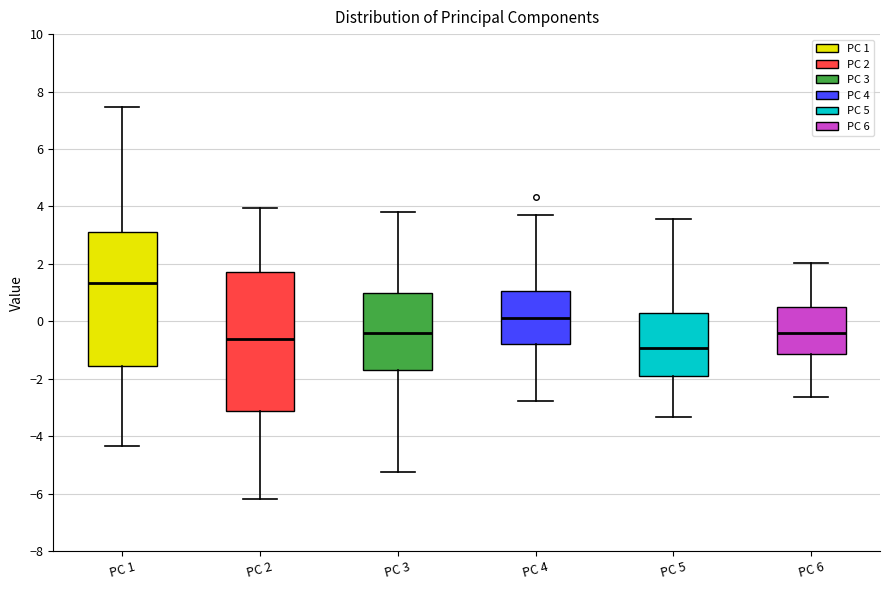

Reading left to right, transcribe this box plot: for each box, give where its median line is, the range the box spans, and where its two whiskers end, as read against the y-axis. The values are not printed on the chart, so give them approximately, as read against the axis.

PC 1: median 1.4, box -1.6 to 3.2, whiskers -4.4 to 7.4
PC 2: median -0.6, box -3.2 to 1.8, whiskers -6.2 to 4.0
PC 3: median -0.4, box -1.6 to 1.0, whiskers -5.2 to 3.8
PC 4: median 0.2, box -0.8 to 1.0, whiskers -2.8 to 3.8
PC 5: median -1.0, box -1.8 to 0.2, whiskers -3.4 to 3.6
PC 6: median -0.4, box -1.2 to 0.4, whiskers -2.6 to 2.0